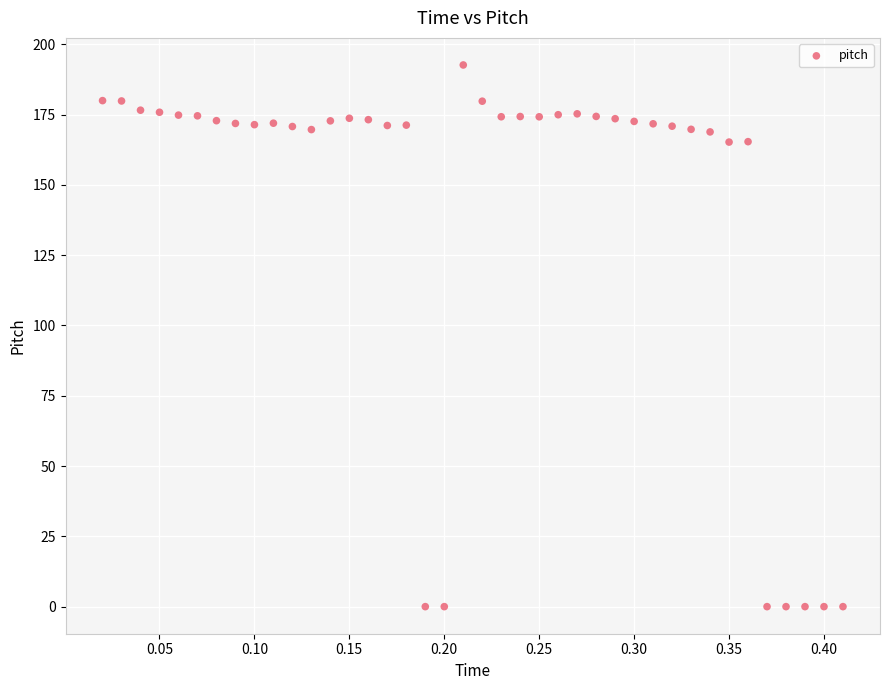

What is the range of X values (max minus min)?

0.4